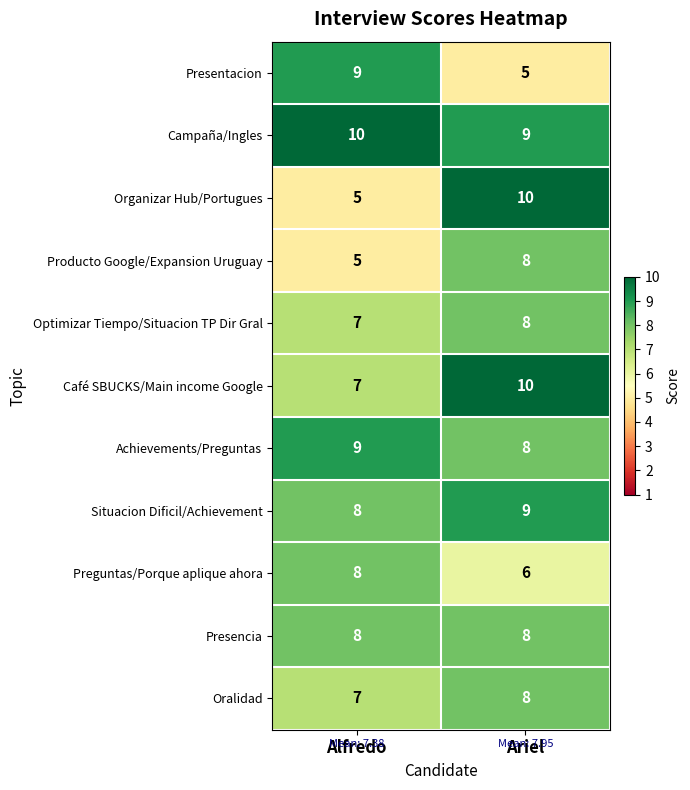

Read the Optimizar Tiempo/Situacion TP Dir Gral value at Ariel.

8